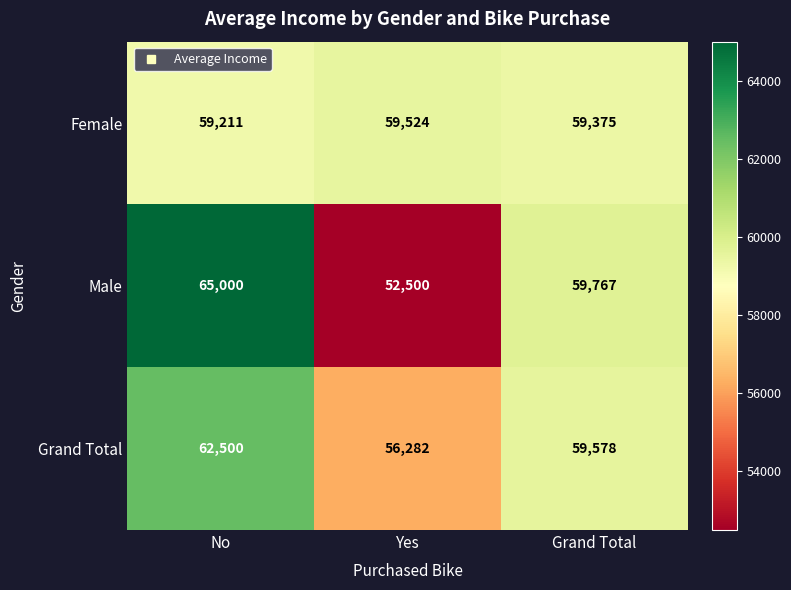

At which label does Grand Total reach its minimum?

Yes